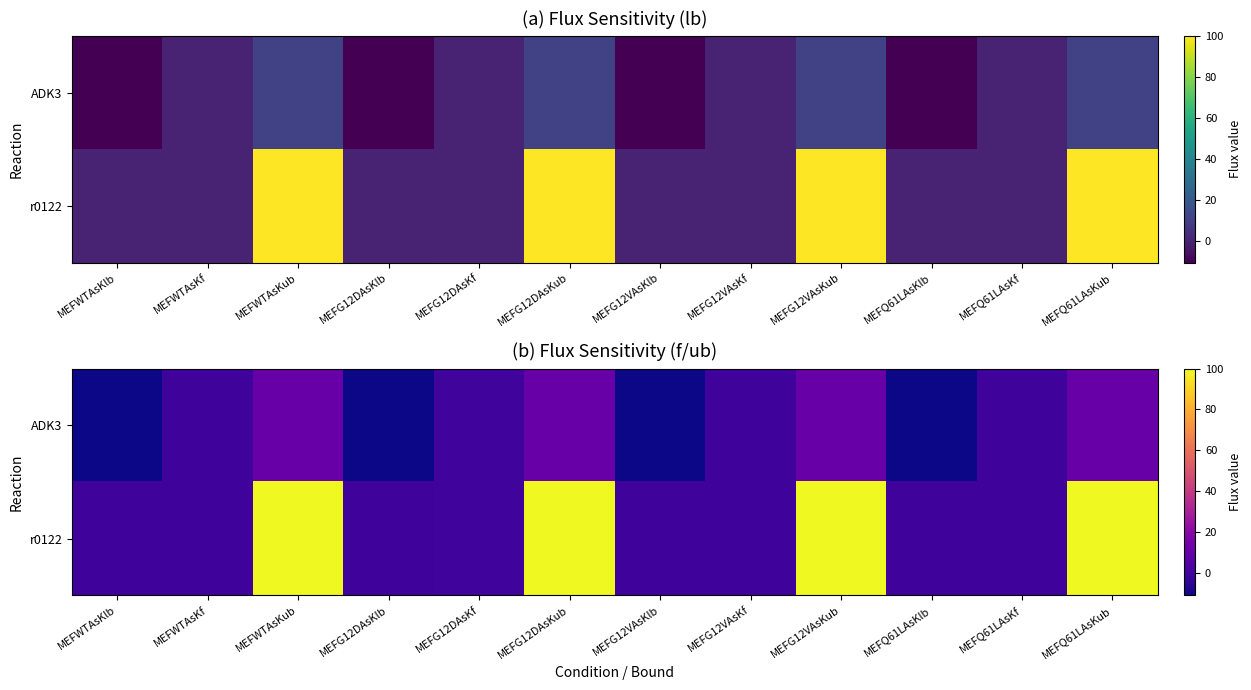

Rank the series at MEFG12DAsKf from highest to lowest value.

r0122, ADK3